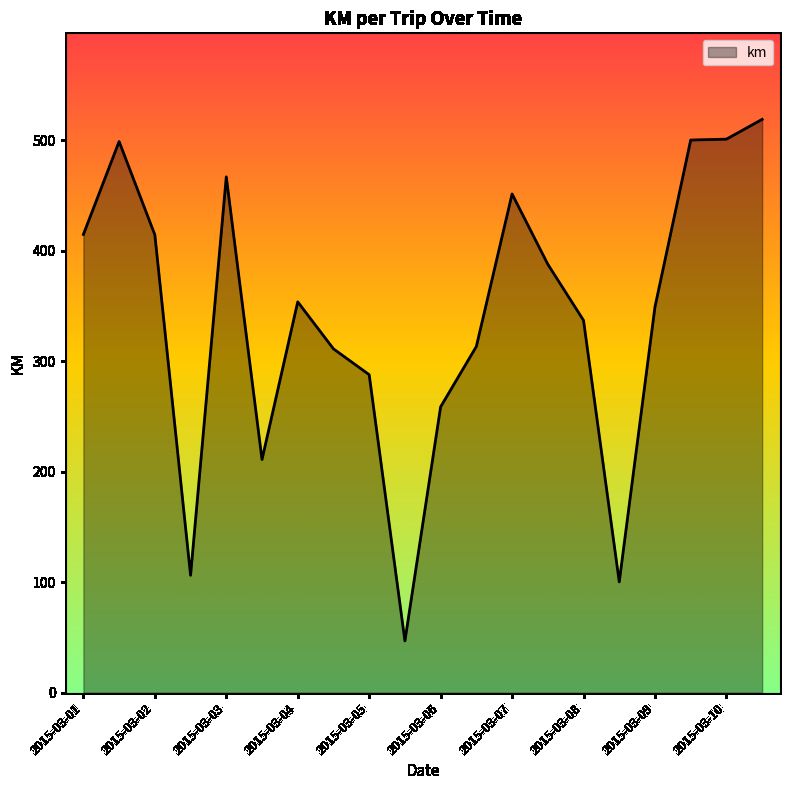

What is the greatest value displayed?

519.0